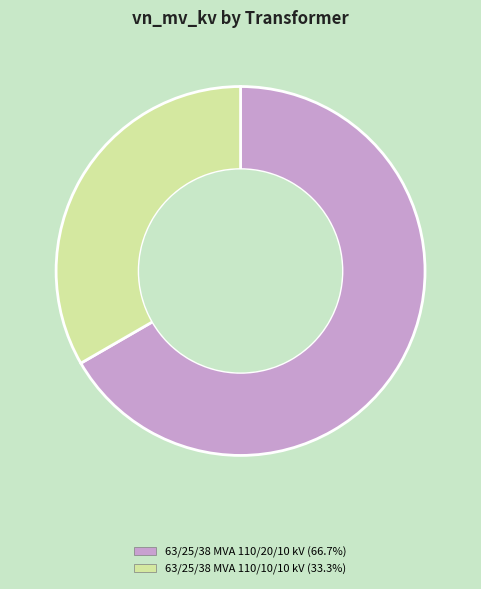

How many segments does this pie chart have?

2